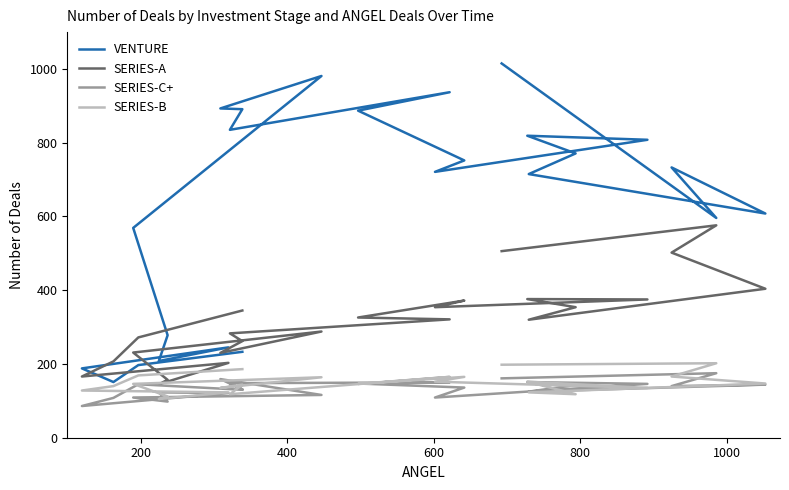

List the series in order of their peak value, lowest first.

SERIES-C+, SERIES-B, SERIES-A, VENTURE